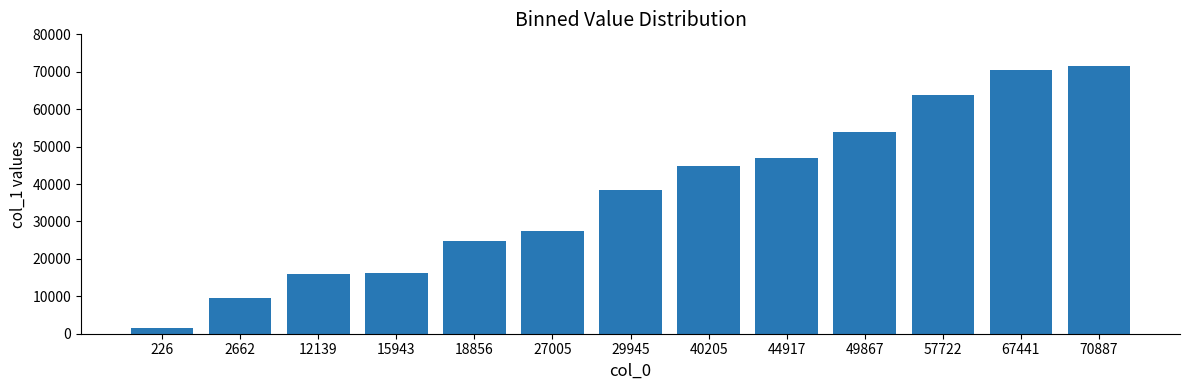

What is the sum of all values?

485317